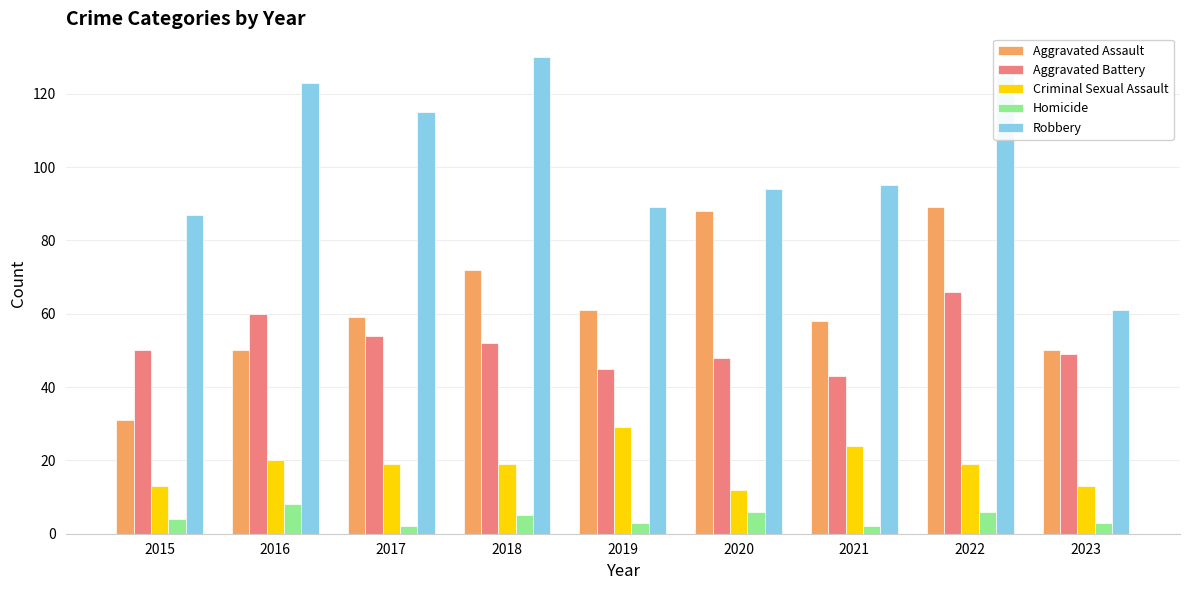

The value of Robbery at 2021 is 61. True or false?

False